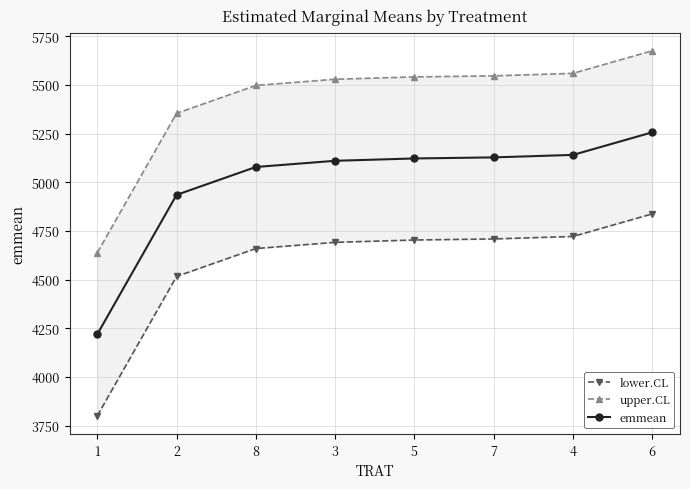

True or false: lower.CL and upper.CL intersect in this chart.

False